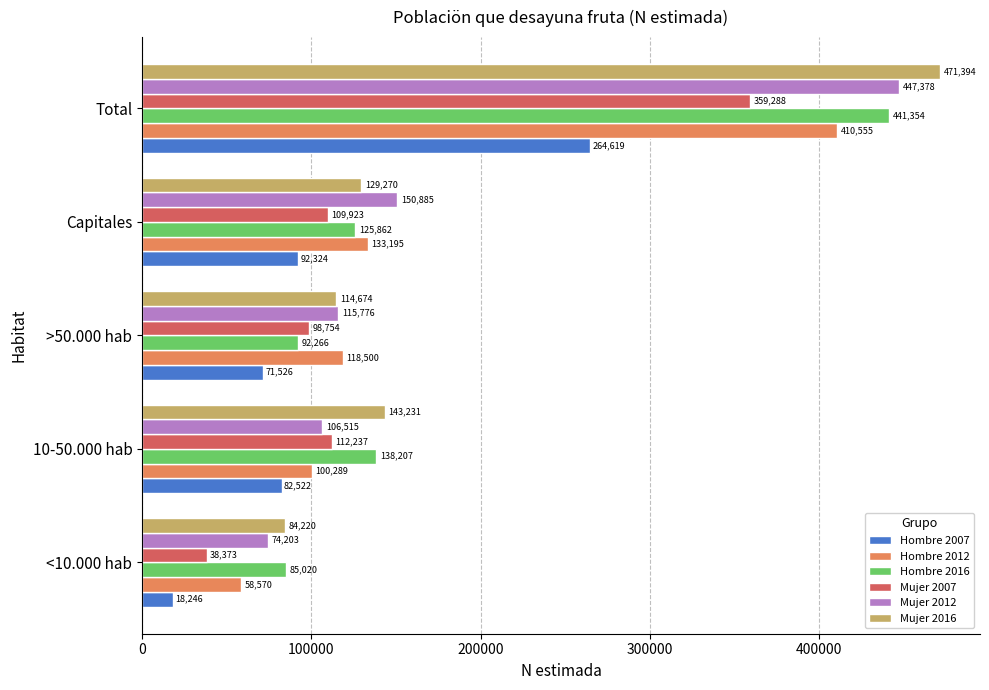

What is the highest value of the Mujer 2016 series?

471394